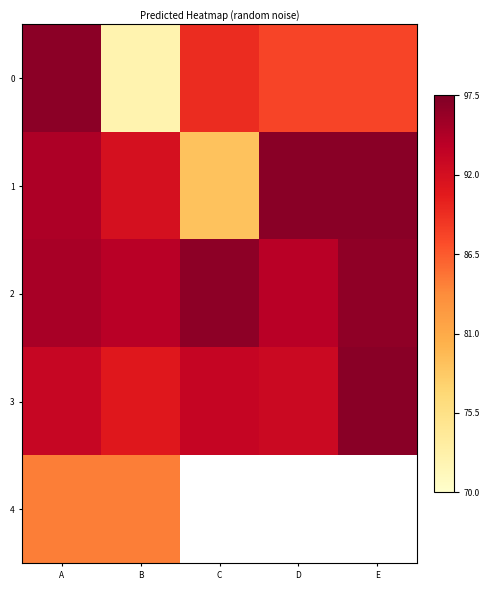

Read the 0 value at C.

89.4